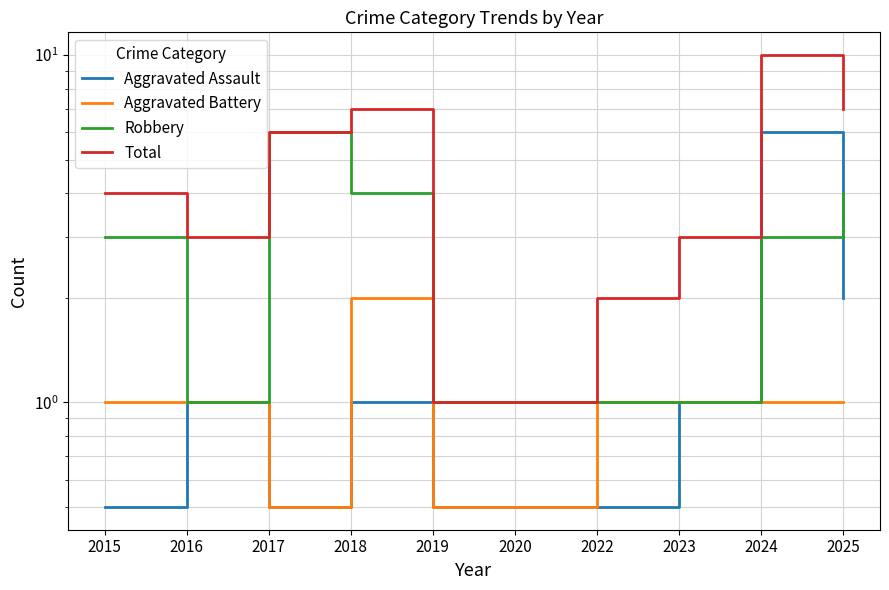

Reading left to right, list all the values displayed in this chart.

Aggravated Assault: 2015=0.5	2016=1.0	2017=0.5	2018=1.0	2019=0.5	2020=0.5	2022=0.5	2023=1.0	2024=6.0	2025=2.0
Aggravated Battery: 2015=1.0	2016=1.0	2017=0.5	2018=2.0	2019=0.5	2020=0.5	2022=1.0	2023=1.0	2024=1.0	2025=1.0
Robbery: 2015=3.0	2016=1.0	2017=6.0	2018=4.0	2019=1.0	2020=1.0	2022=1.0	2023=1.0	2024=3.0	2025=4.0
Total: 2015=4.0	2016=3.0	2017=6.0	2018=7.0	2019=1.0	2020=1.0	2022=2.0	2023=3.0	2024=10.0	2025=7.0